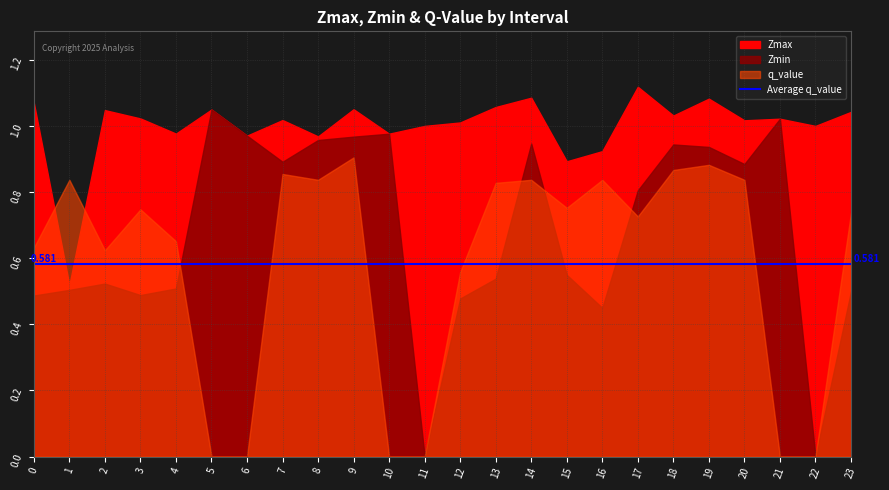

List the series in order of their overall mean, lowest first.

q_value, Zmin, Zmax